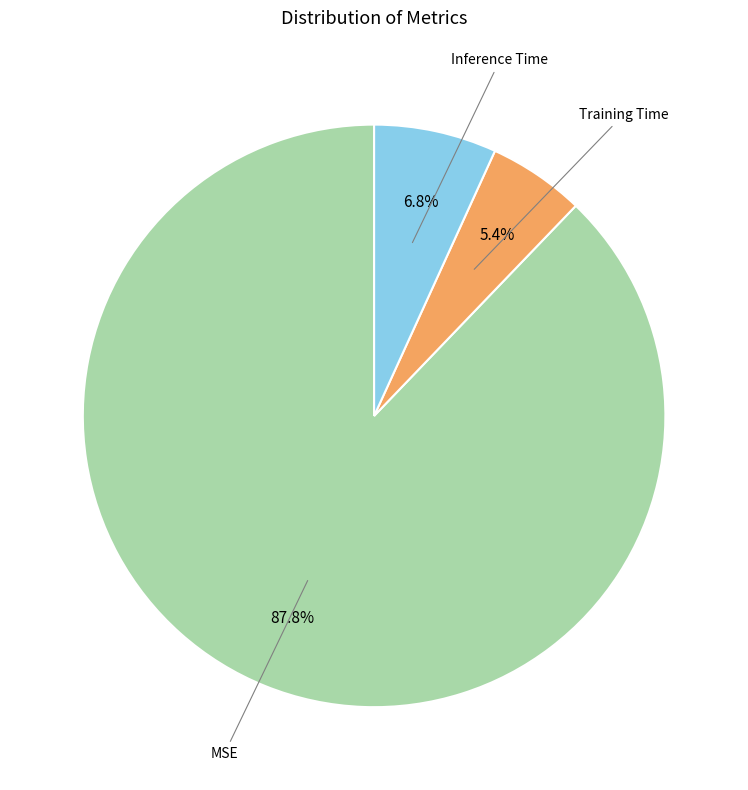

Is there a majority slice in this chart?

Yes